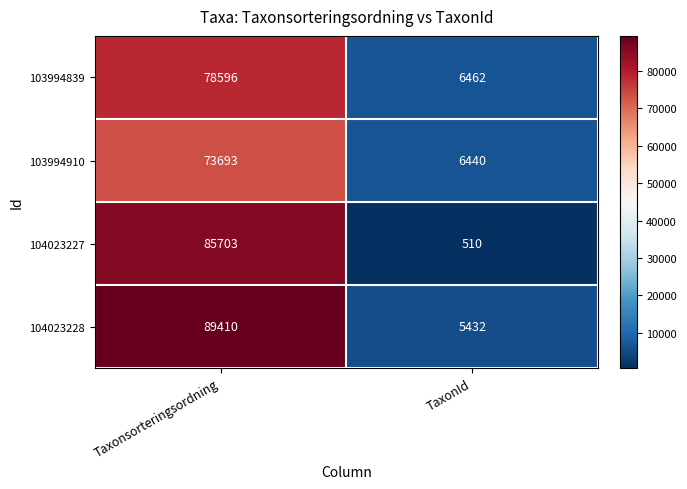

What is the maximum value shown in the chart?

89410